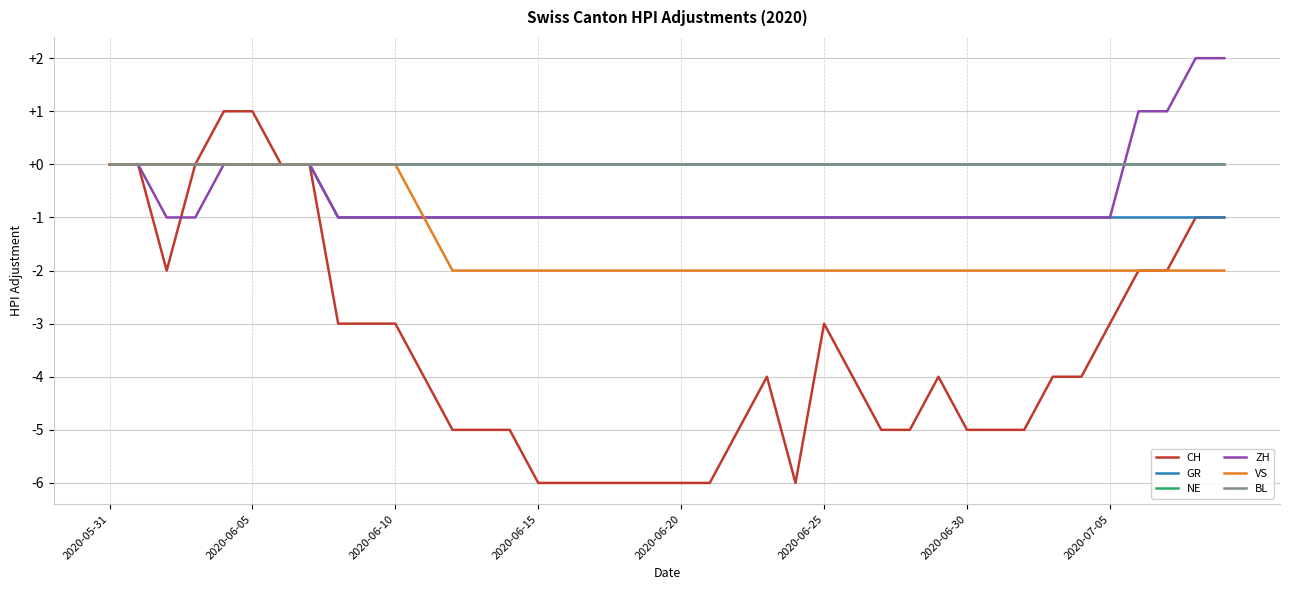

Does the chart have visible grid lines?

Yes